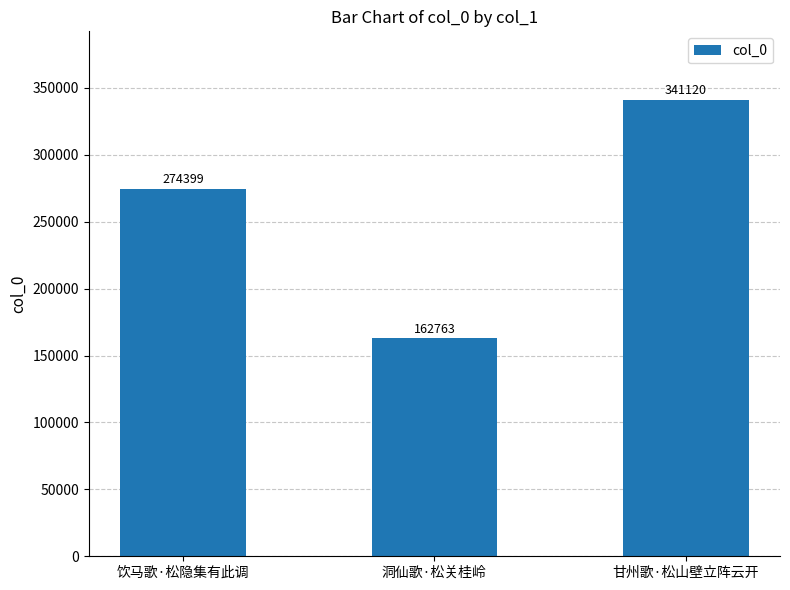

List the labels in order of value, smallest first.

洞仙歌·松关桂岭, 饮马歌·松隐集有此调, 甘州歌·松山壁立阵云开